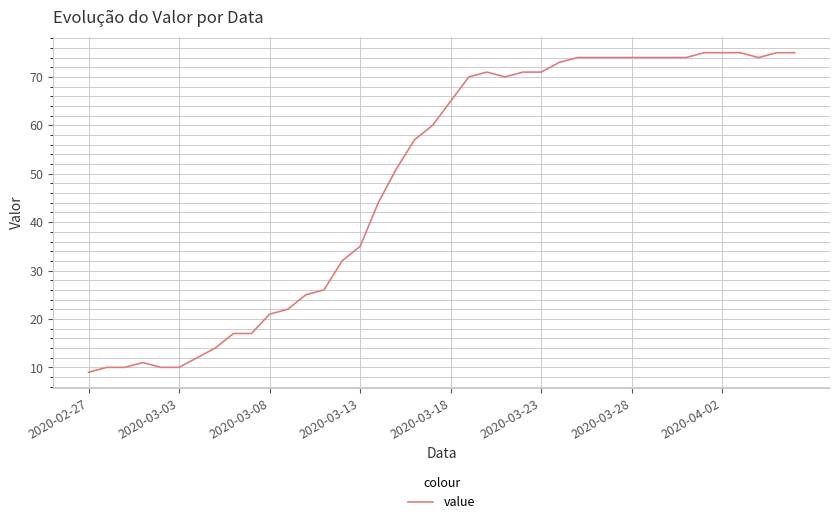

What is the difference between the maximum and minimum values?

66